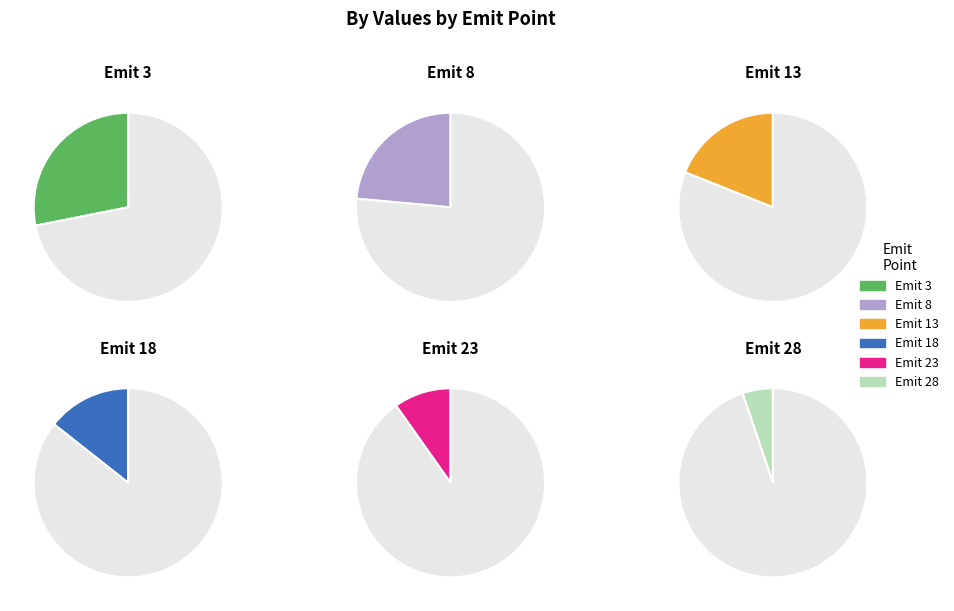

Rank the categories by value from highest to lowest.

3, 8, 13, 18, 23, 28